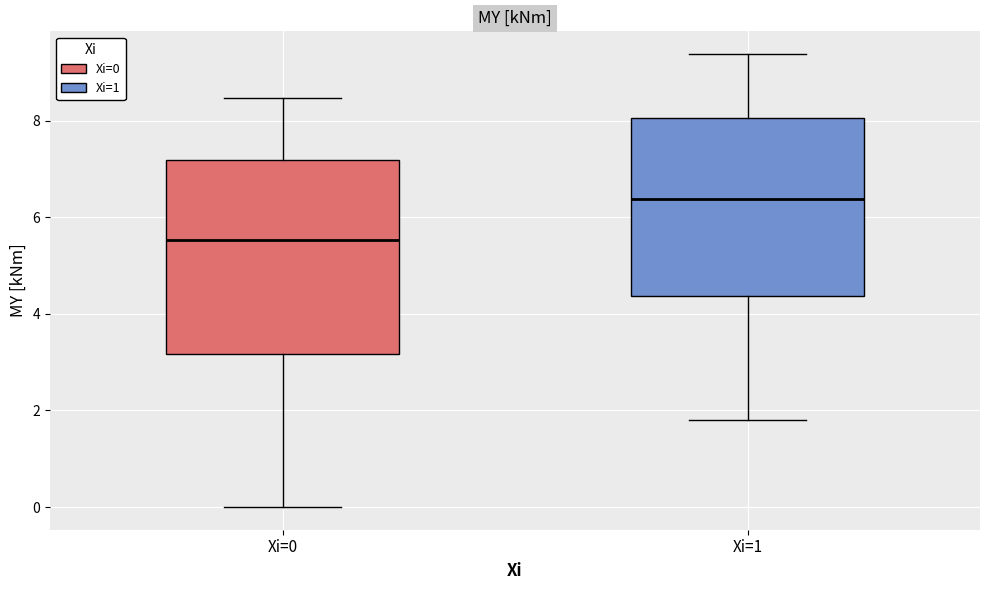

Reading left to right, transcribe this box plot: for each box, give where its median line is, the range the box spans, and where its two whiskers end, as read against the y-axis. The values are not printed on the chart, so give them approximately, as read against the axis.

Xi=0: median 5.6, box 3.2 to 7.2, whiskers 0.0 to 8.4
Xi=1: median 6.4, box 4.4 to 8.0, whiskers 1.8 to 9.4